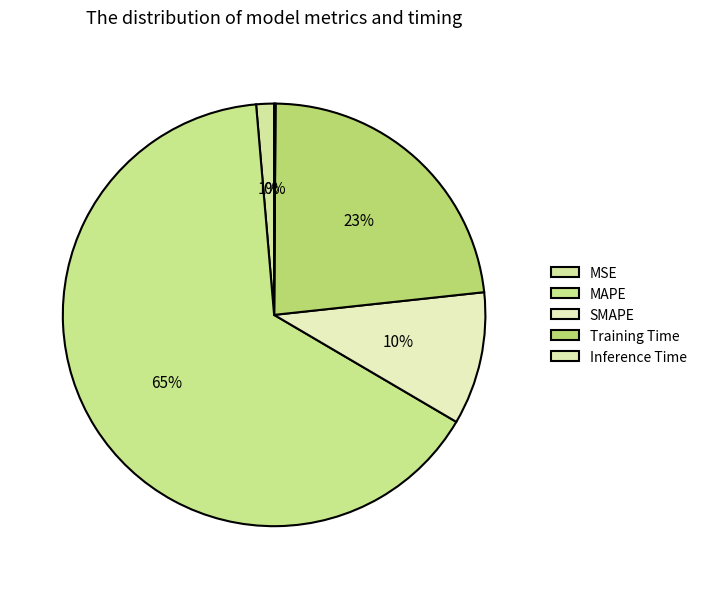

To the nearest percent, what is the difference between the largest and smallest slice percentages?

65%